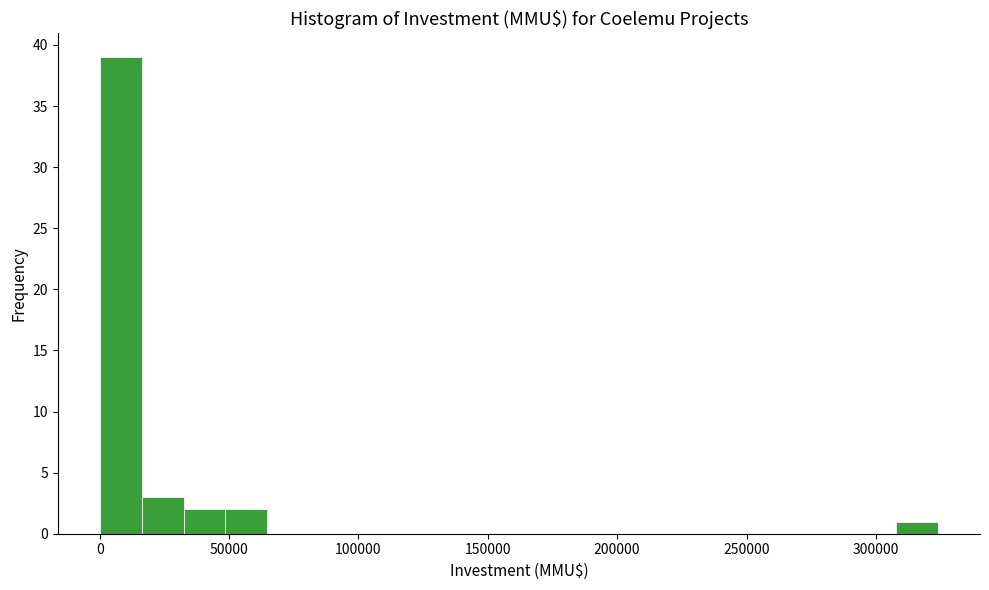

Around what value on the x-axis is the tallest bar? Give the approximate position of its centre, as read against the axis.

10000